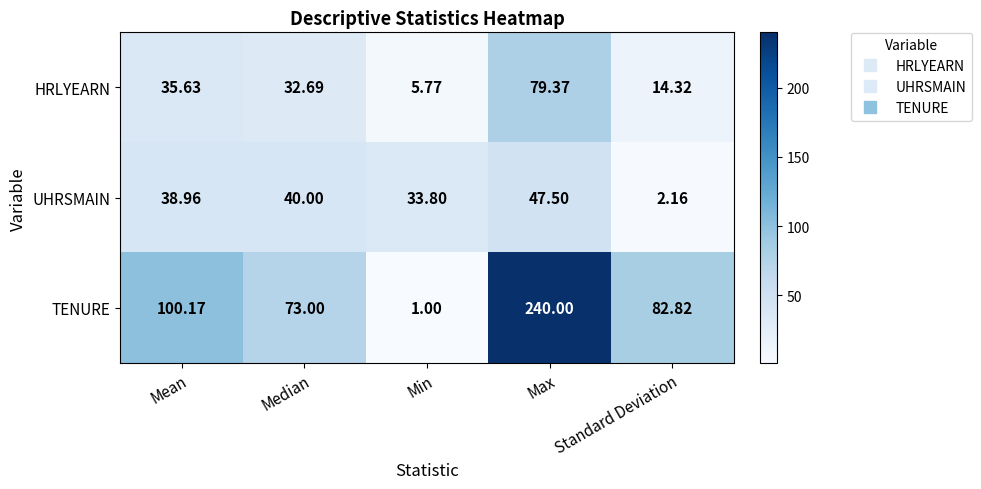

At Mean, list the series in order from smallest to largest.

HRLYEARN, UHRSMAIN, TENURE